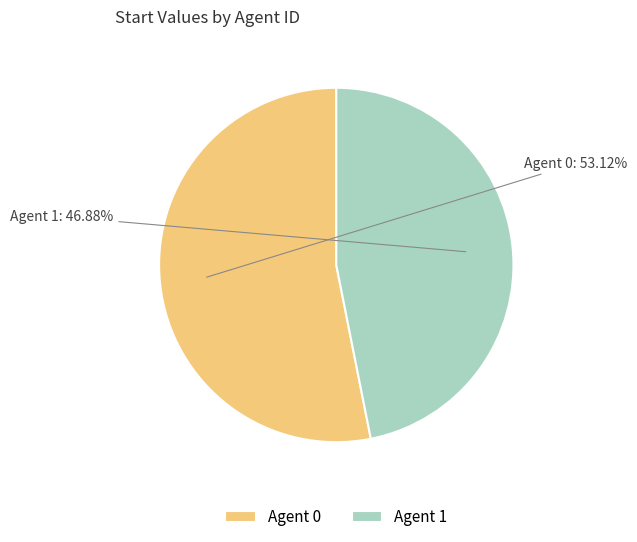

What is the ratio of the value at Agent 1 to the value at Agent 0?

0.9